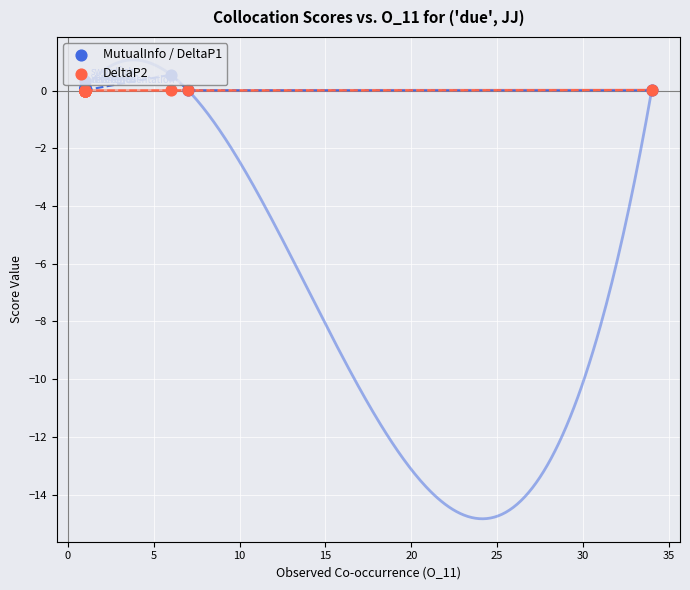

Is the value of MutualInfo / DeltaP1 at 30 greater than the value of DeltaP2 at 25?

Yes